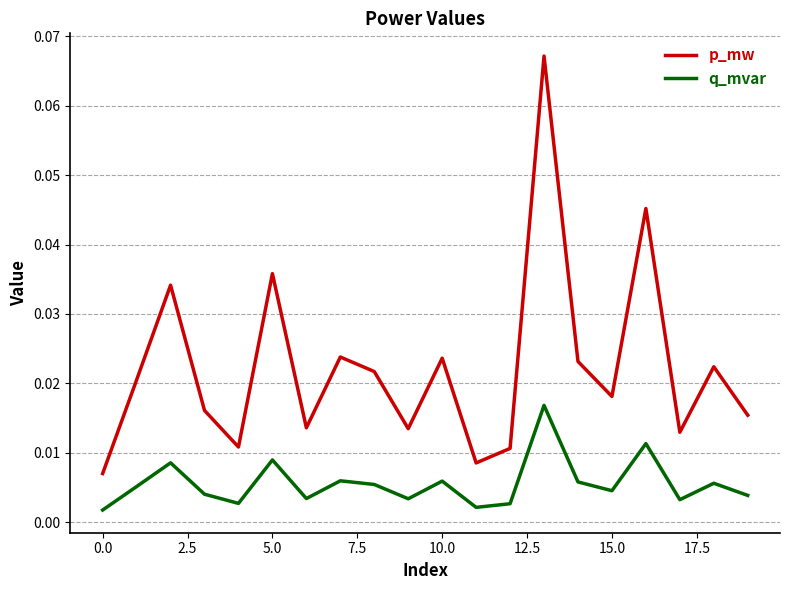

Which series has the widest spread of values?

p_mw